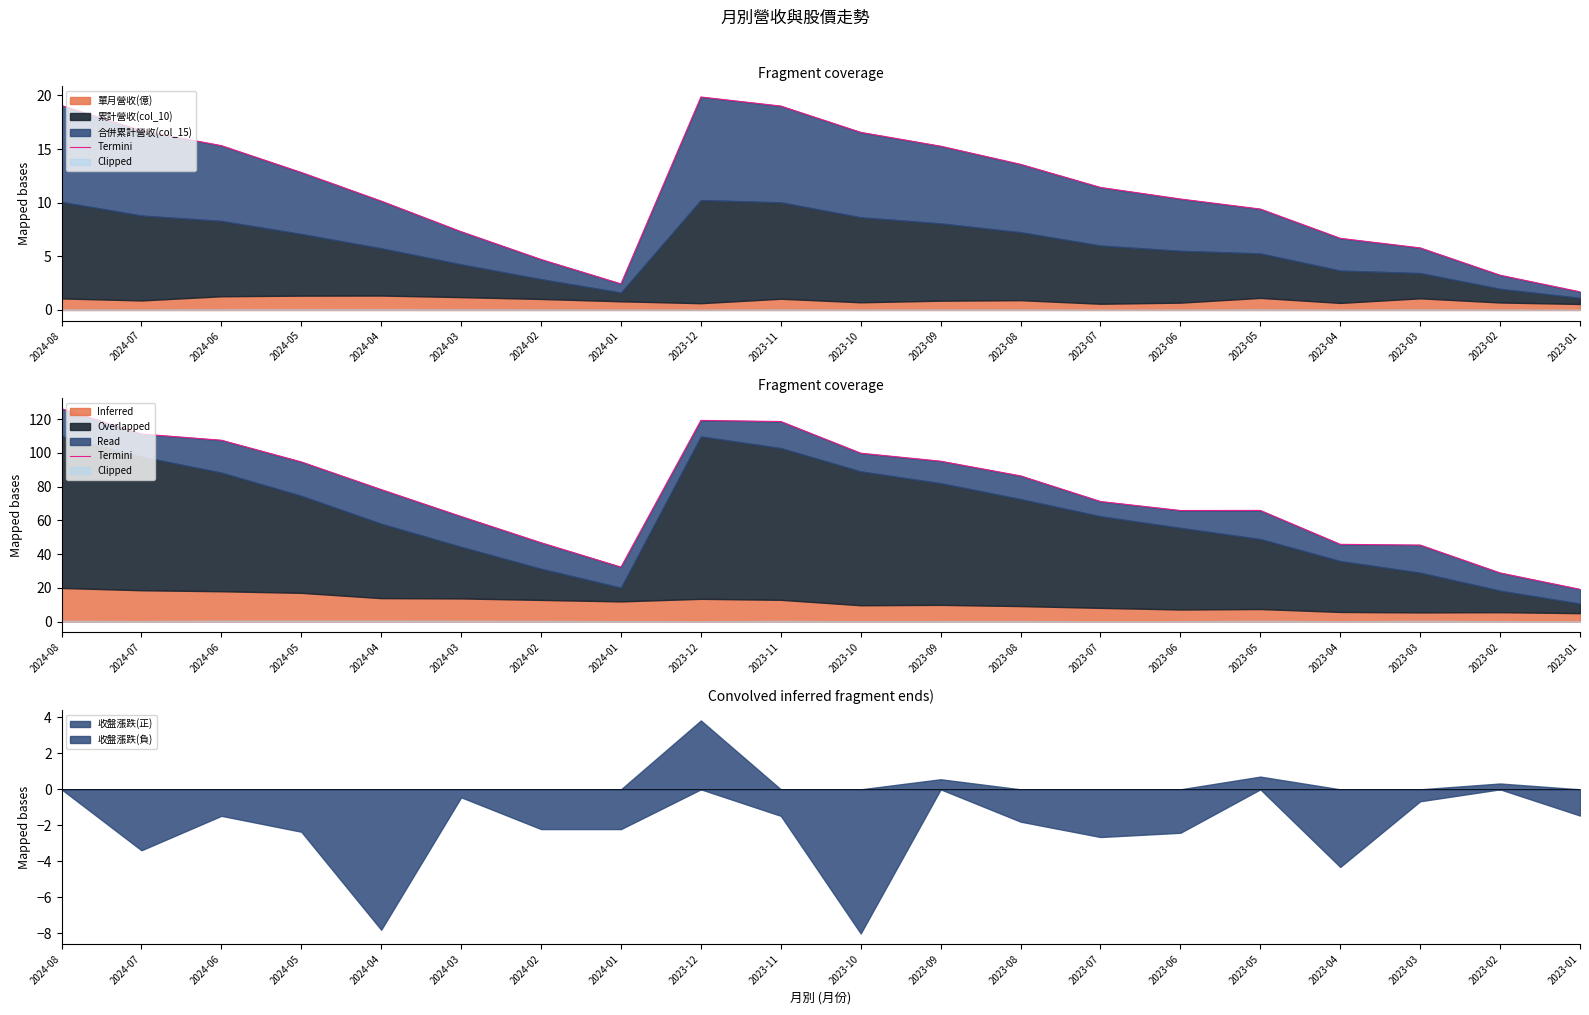

What is the sum of all values?

1520.0